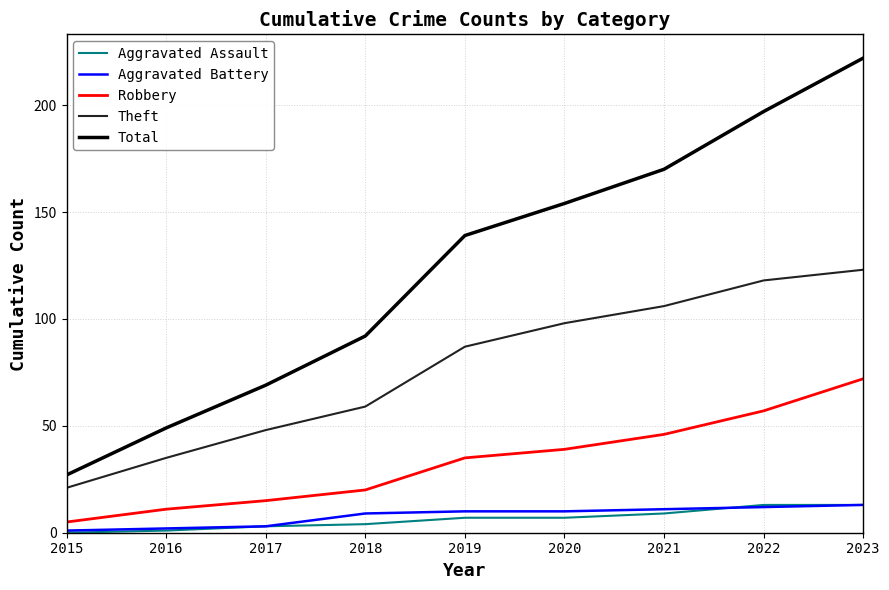

What is the sum of all Robbery values?

300